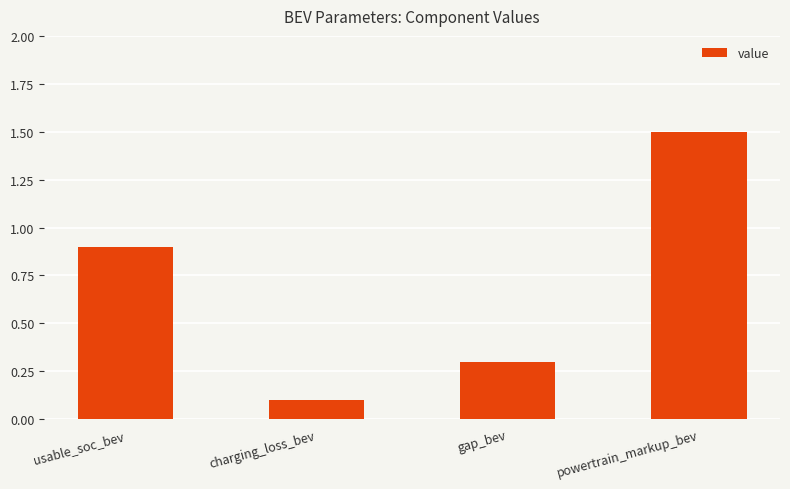

Does the chart contain stacked bars?

No